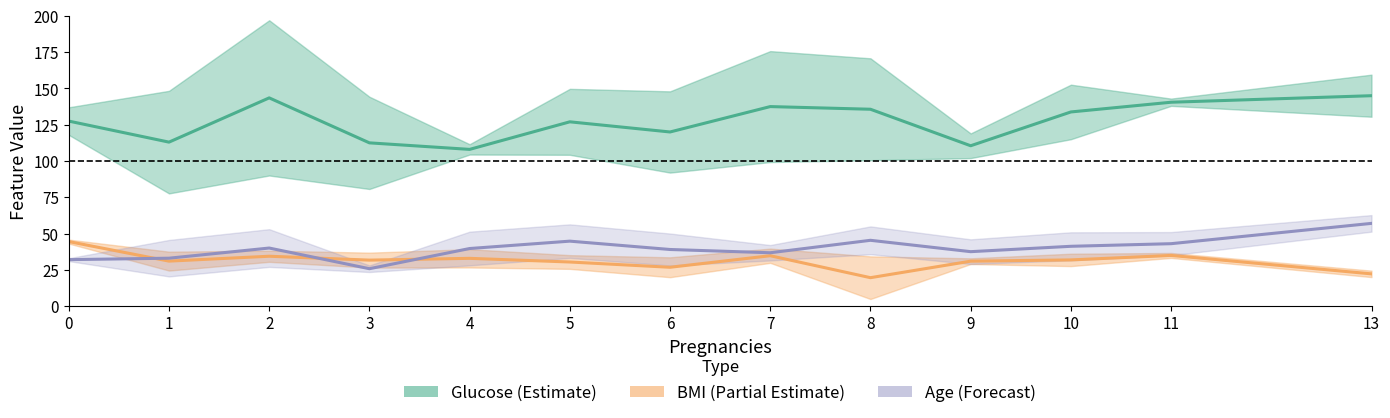

What value does the Age (Forecast) series have at 2?

40.0